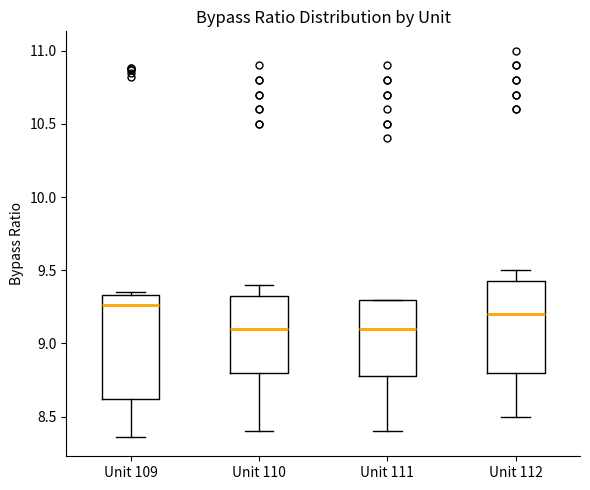

Where does the median line of the box for Unit 111 sit on the y-axis? The values are not printed on the chart, so give them approximately, as read against the axis.

9.10